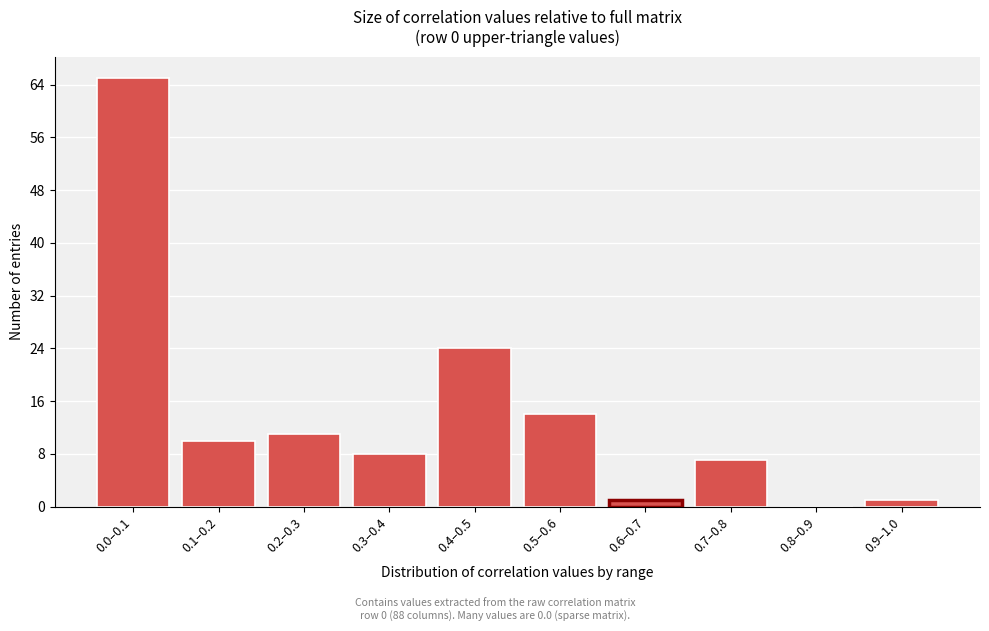

Reading left to right, list all the values displayed in this chart.

0.0–0.1=65	0.1–0.2=10	0.2–0.3=11	0.3–0.4=8	0.4–0.5=24	0.5–0.6=14	0.6–0.7=1	0.7–0.8=7	0.8–0.9=0	0.9–1.0=1